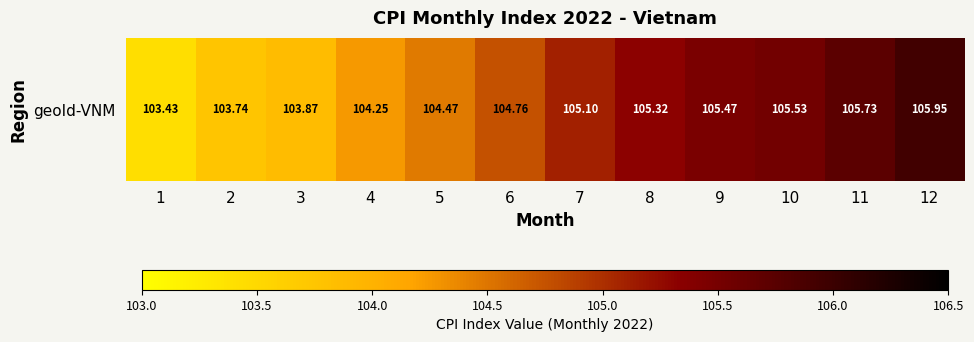

Which has a higher value, 3 or 2?

3